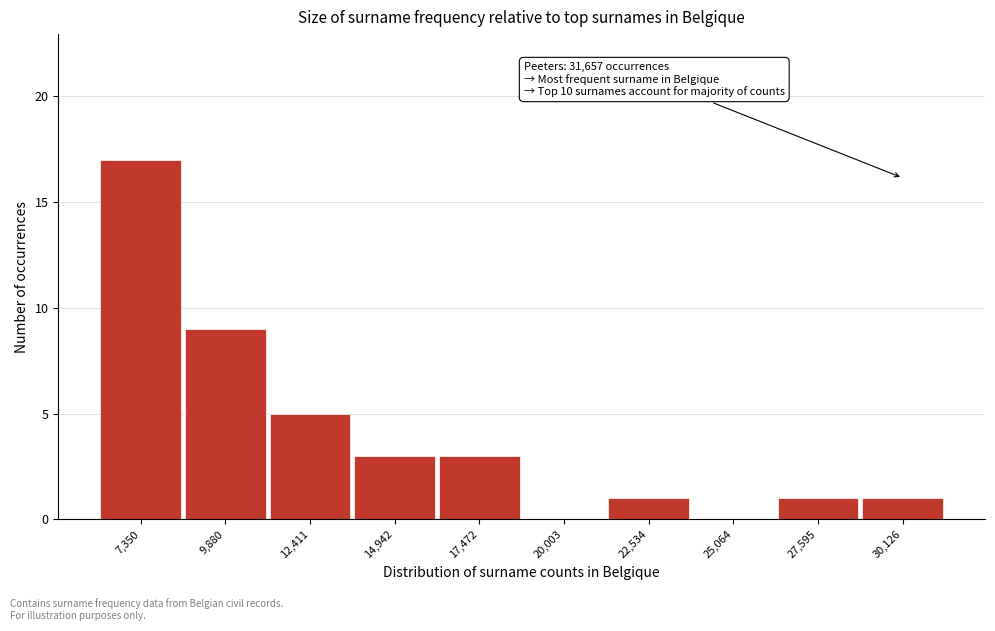

Reading left to right, extract all data points from this chart.

7,350=17	9,880=9	12,411=5	14,942=3	17,472=3	20,003=0	22,534=1	25,064=0	27,595=1	30,126=1